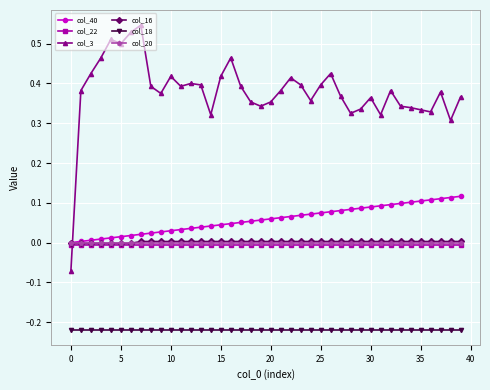

Which series has the largest total across all categories?

col_3